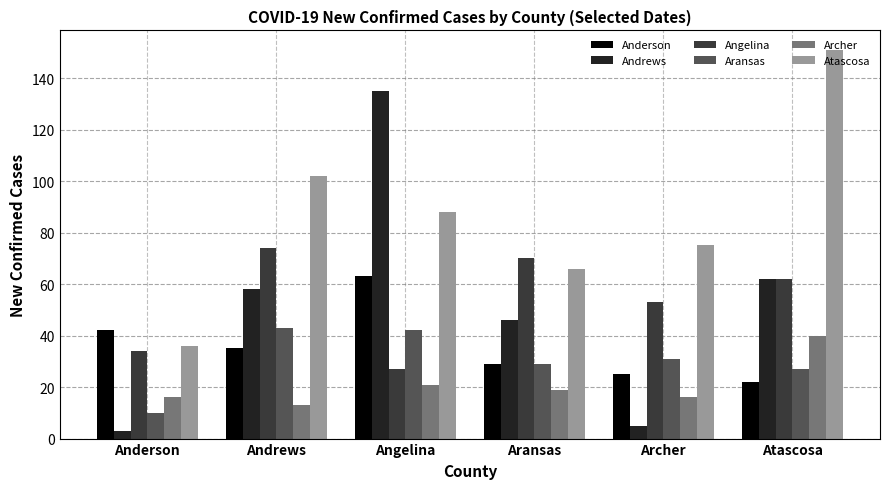

How many values in the Angelina series are below 62?

3